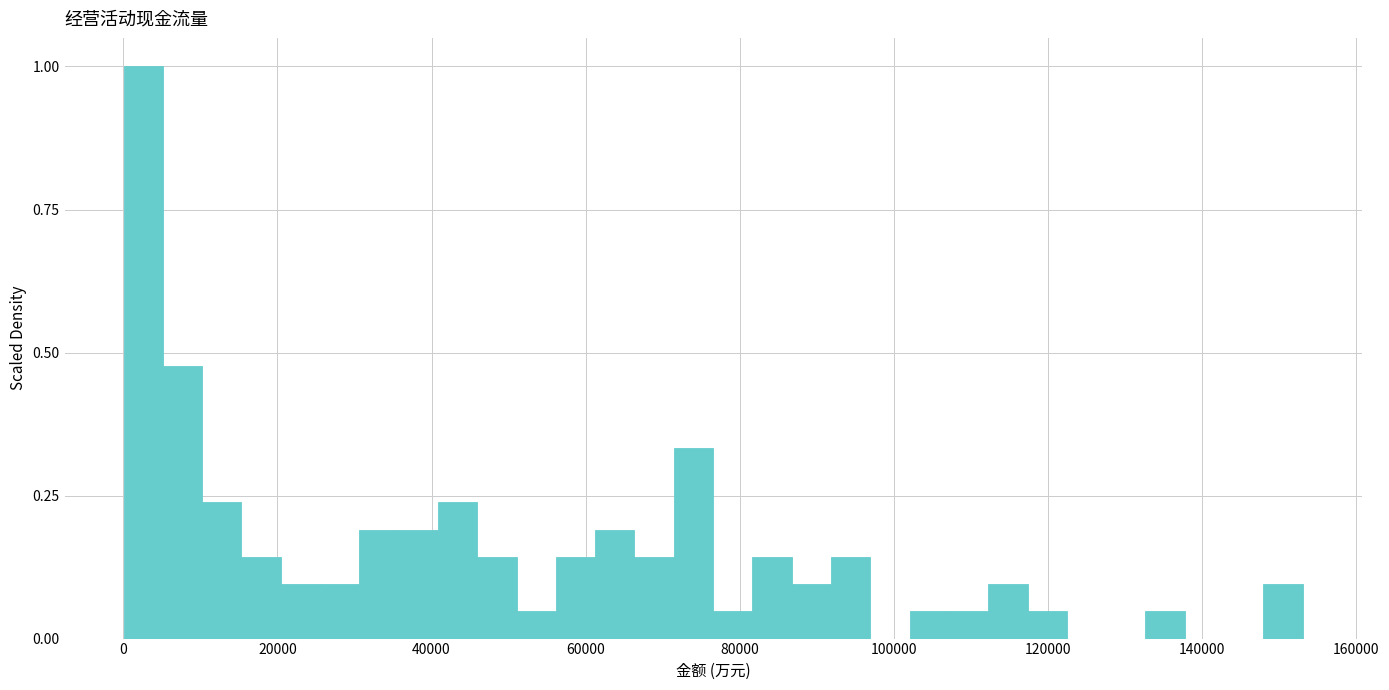

Read against the x-axis, roughly where is the centre of the tallest bar?

2000